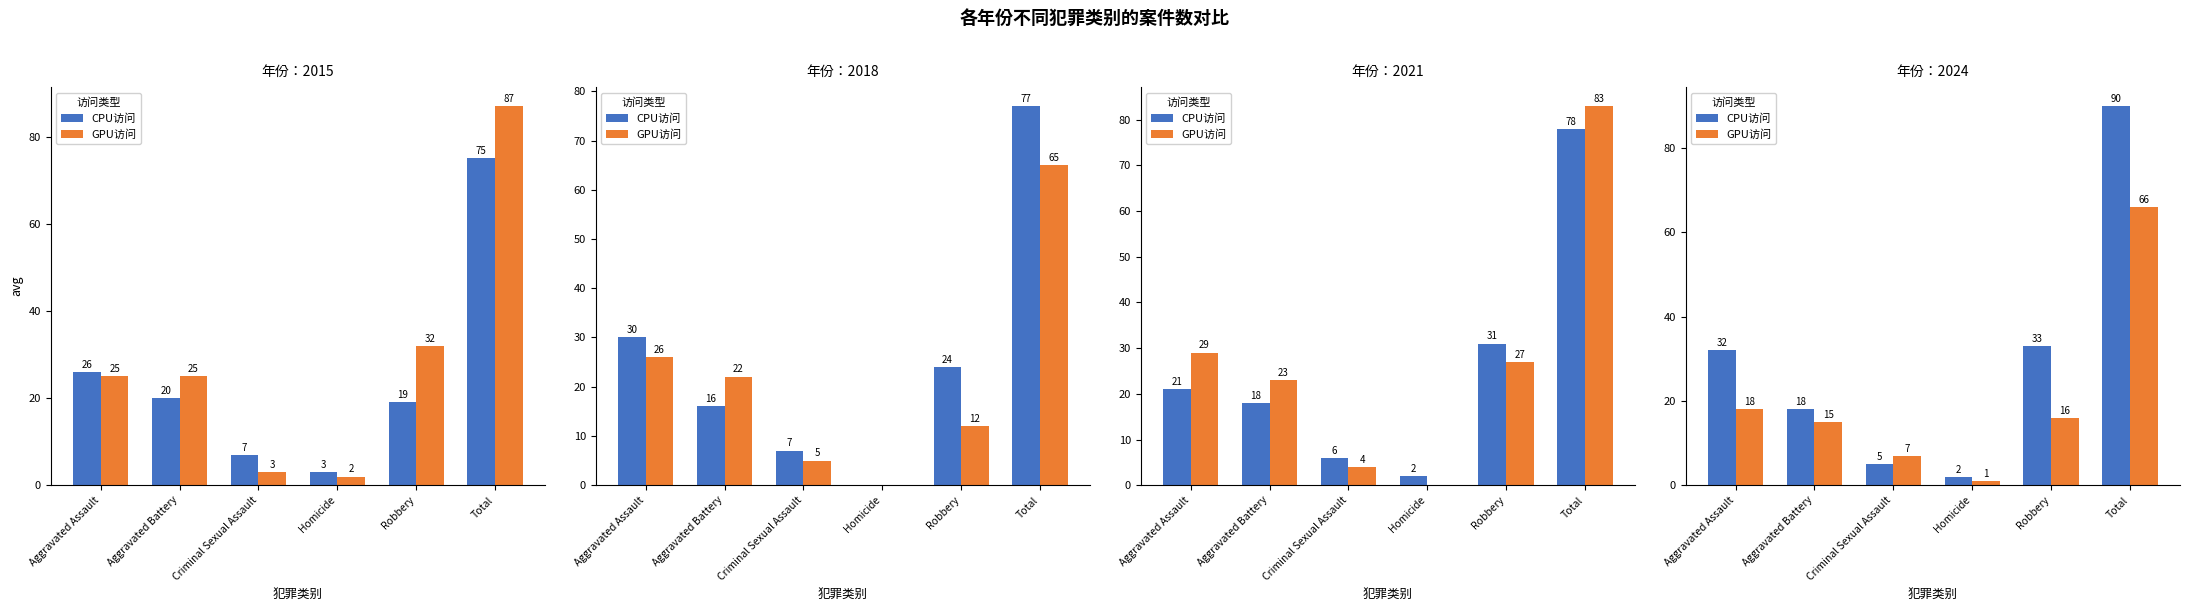

Is the value of CPU访问 at Homicide greater than the value of GPU访问 at Robbery?

No